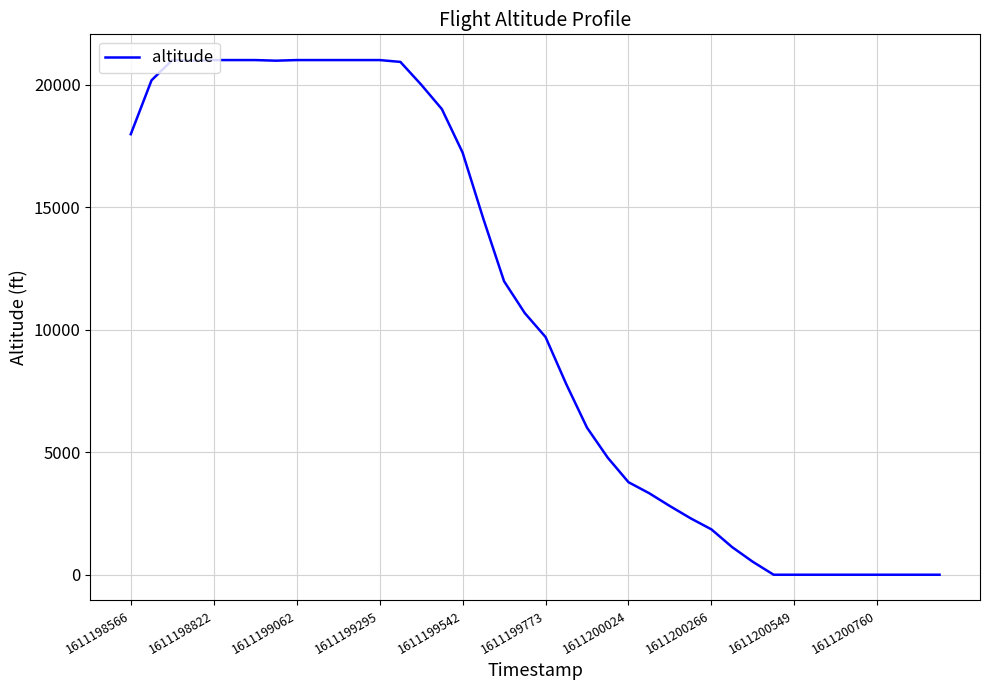

What is the difference between the maximum and minimum values?

21000